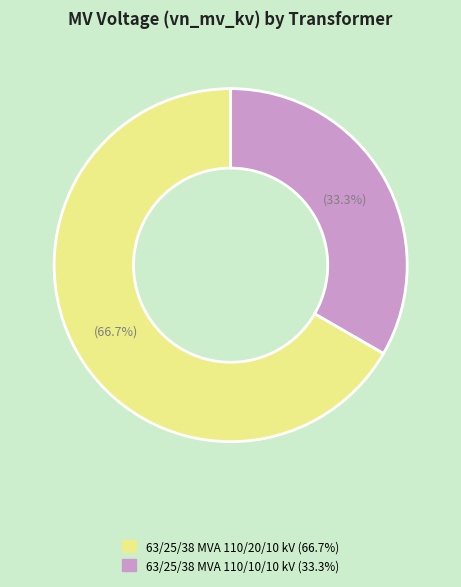

Rank the categories by value from lowest to highest.

63/25/38 MVA 110/10/10 kV, 63/25/38 MVA 110/20/10 kV